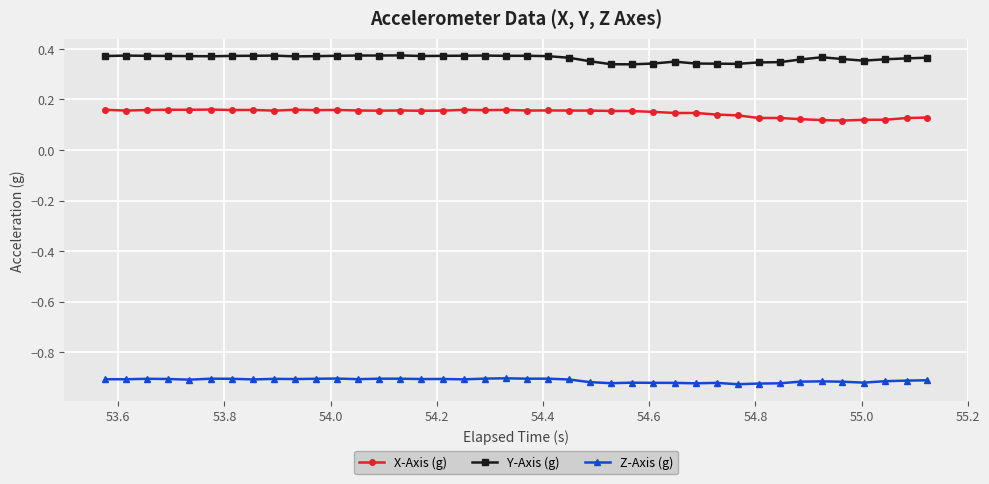

Rank the series by their average value, from lowest to highest.

Z-Axis (g), X-Axis (g), Y-Axis (g)